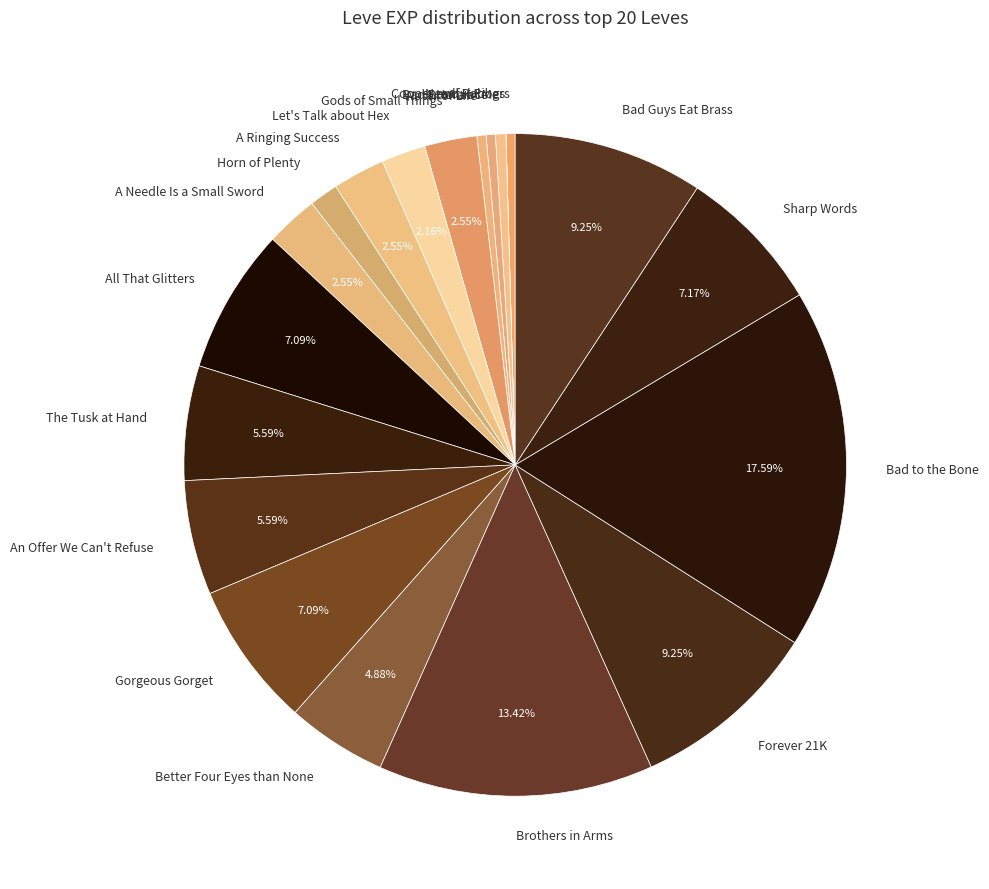

To the nearest percent, what portion does Bad Guys Eat Brass represent?

9%